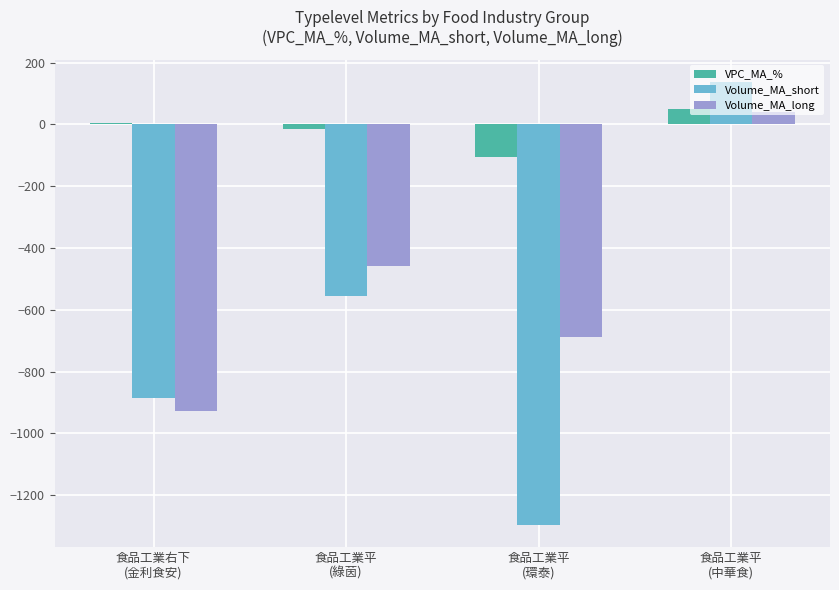

What is the greatest value displayed?

138.2